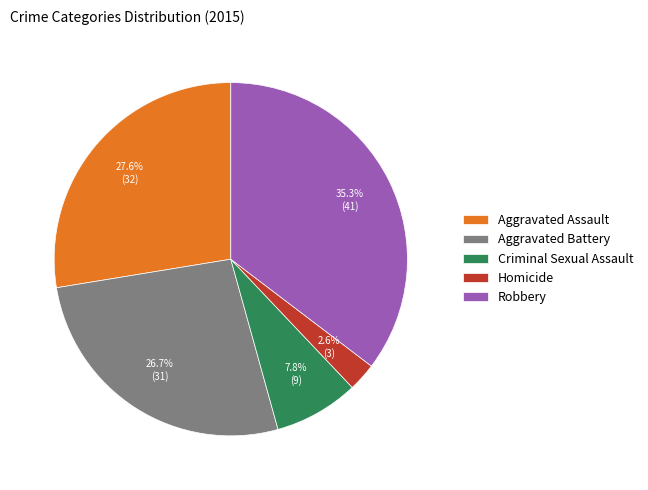

Which category has the smallest portion of the pie?

Homicide